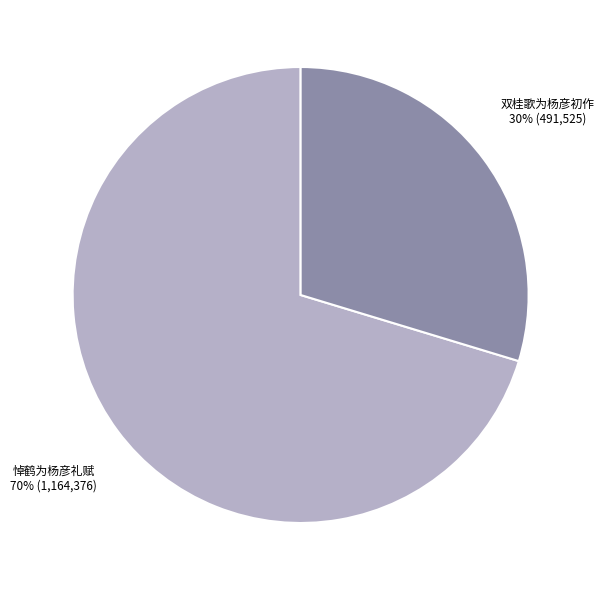

Do 悼鹤为杨彦礼赋 and 双桂歌为杨彦初作 together represent more than half of the pie?

Yes